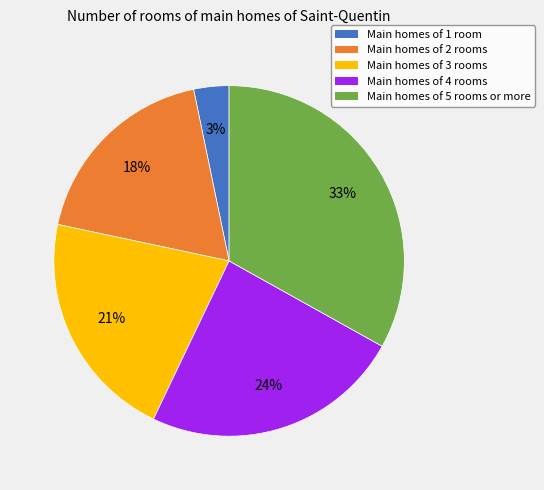

Is there any slice that represents more than half of the pie?

No